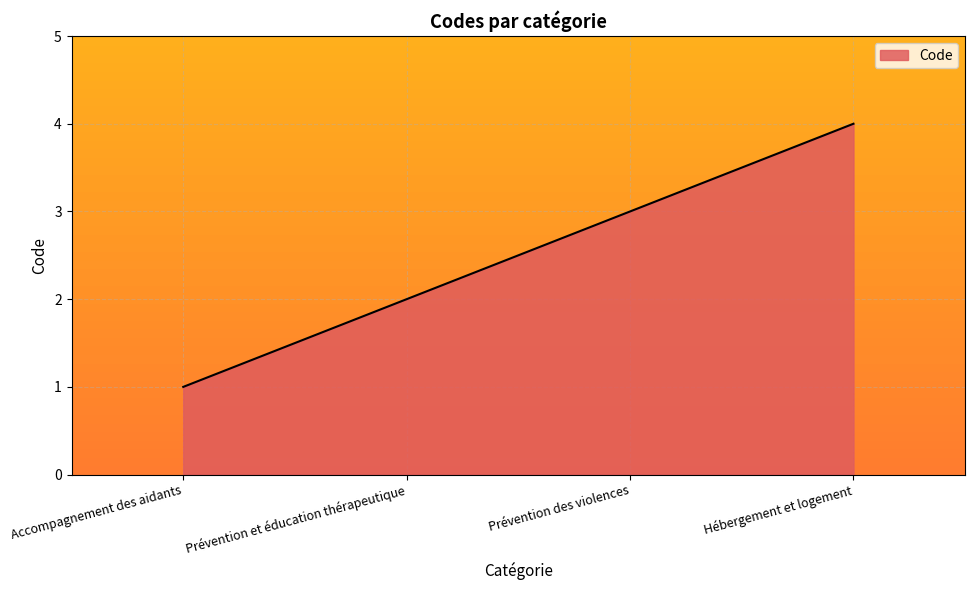

Rank the categories by value from highest to lowest.

Hébergement et logement, Prévention des violences, Prévention et éducation thérapeutique, Accompagnement des aidants